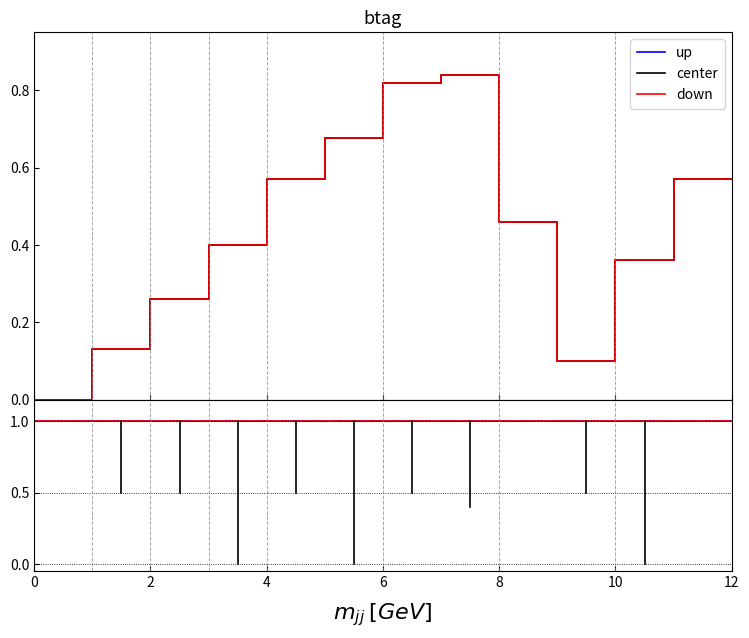

How many positive values does the up series have?

8